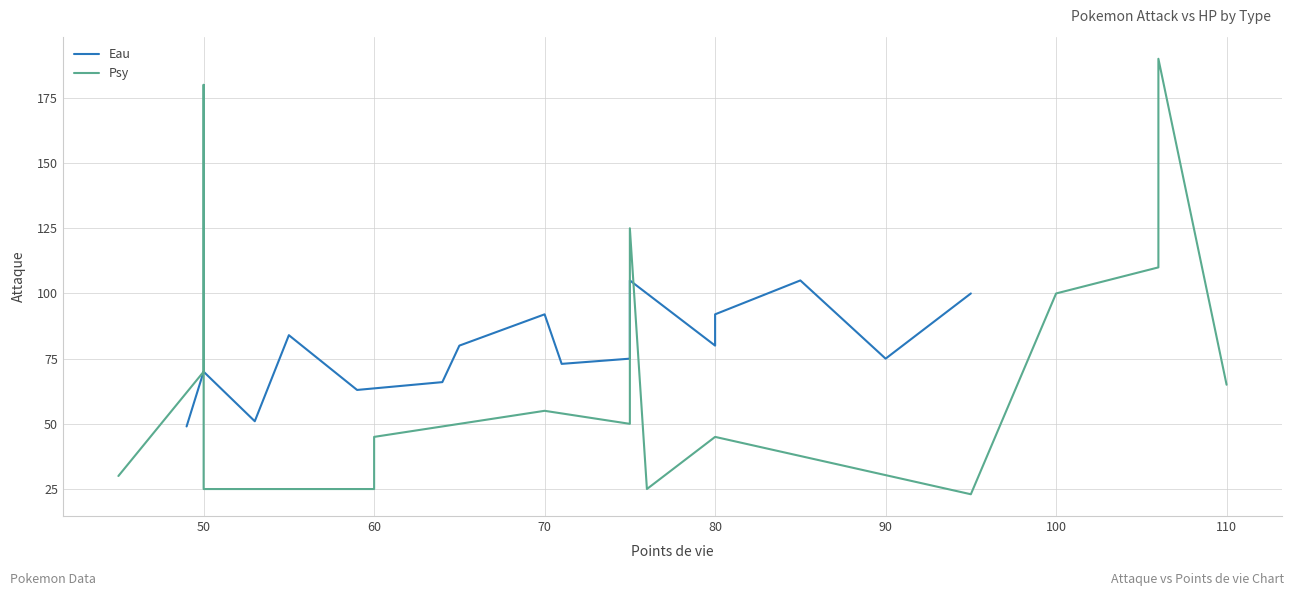

What position from the right is 5?

14